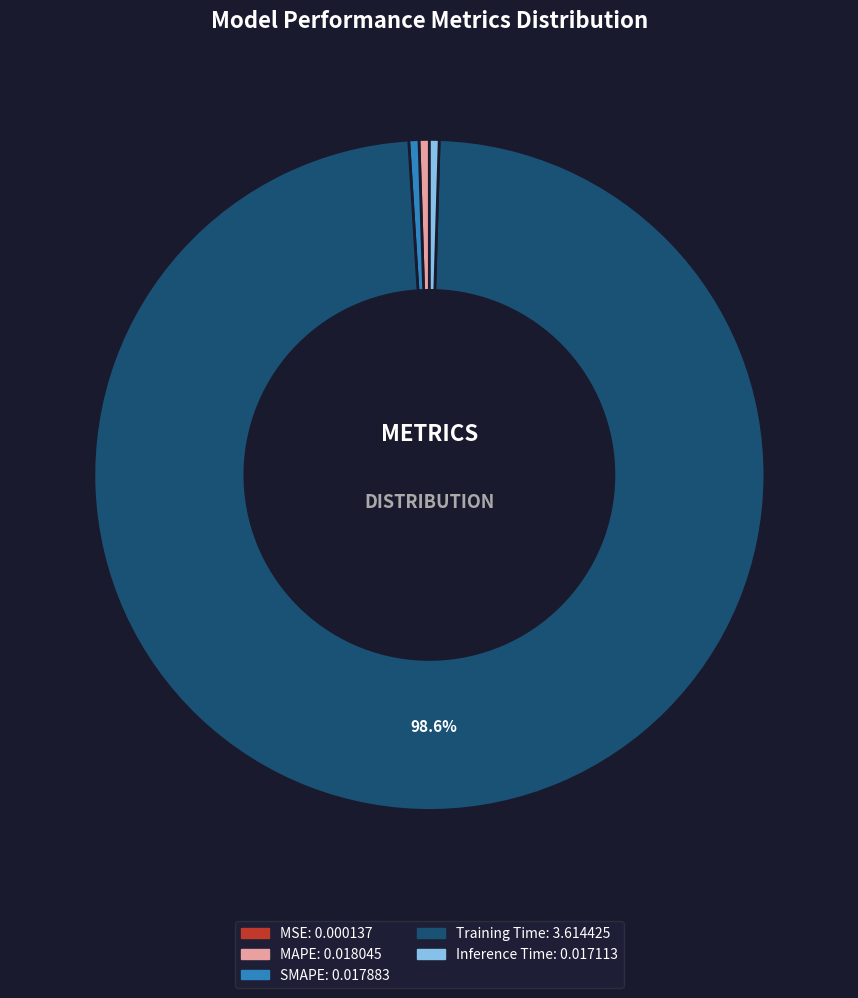

To the nearest percent, what is the difference between the largest and smallest slice percentages?

99%